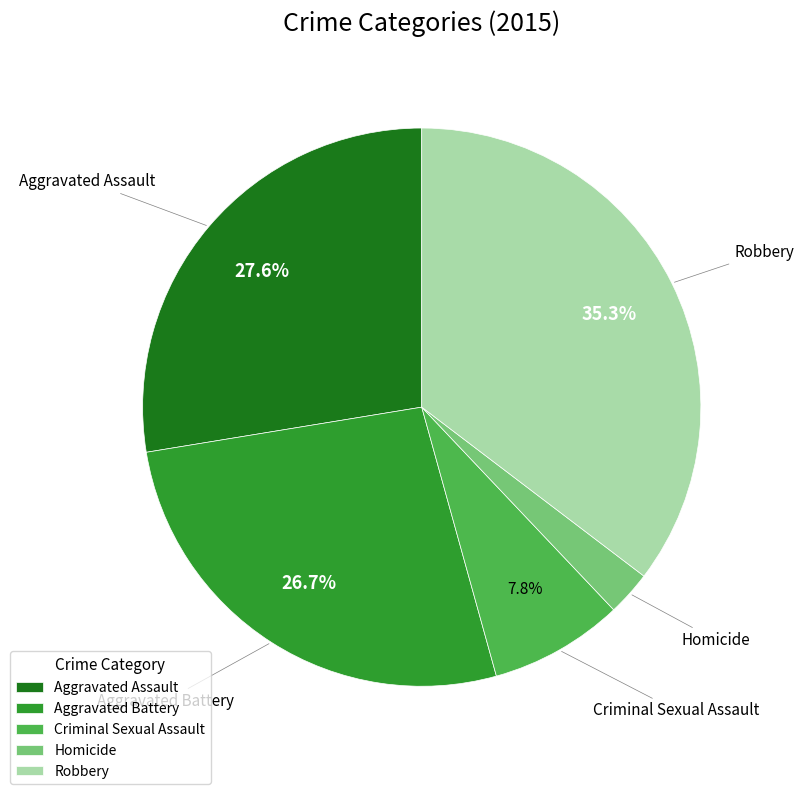

What percentage is NOT represented by Criminal Sexual Assault?

92.2%